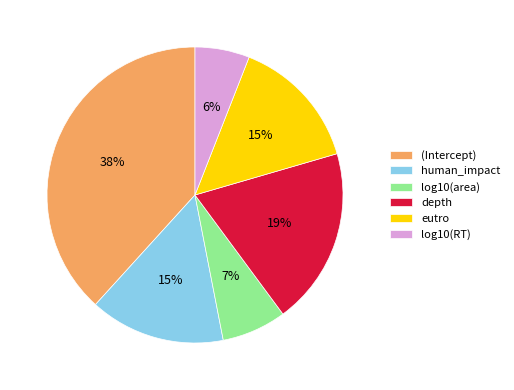

Which slice is the smallest?

log10(RT)